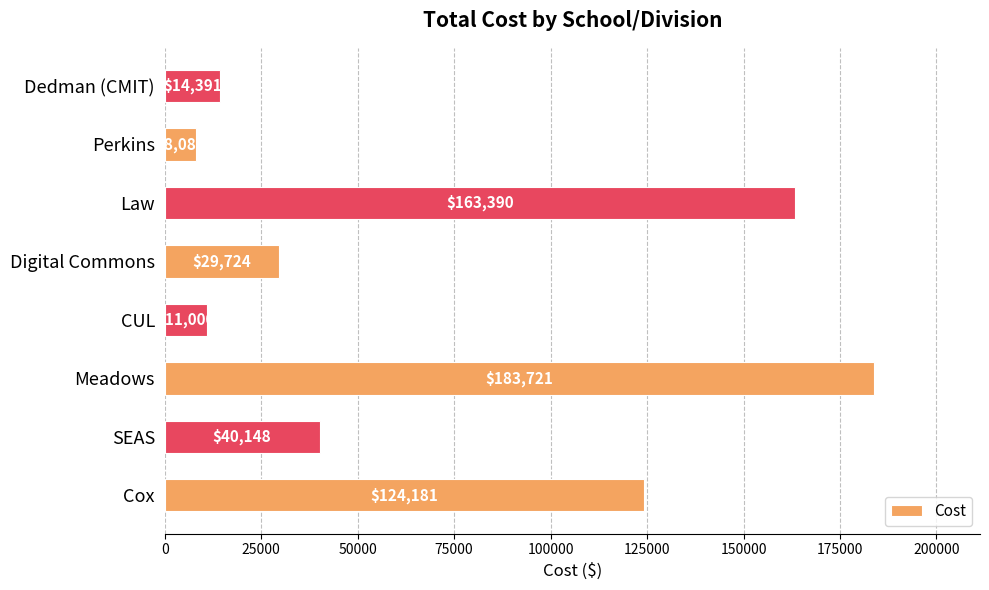

How many bars are there in total?

8